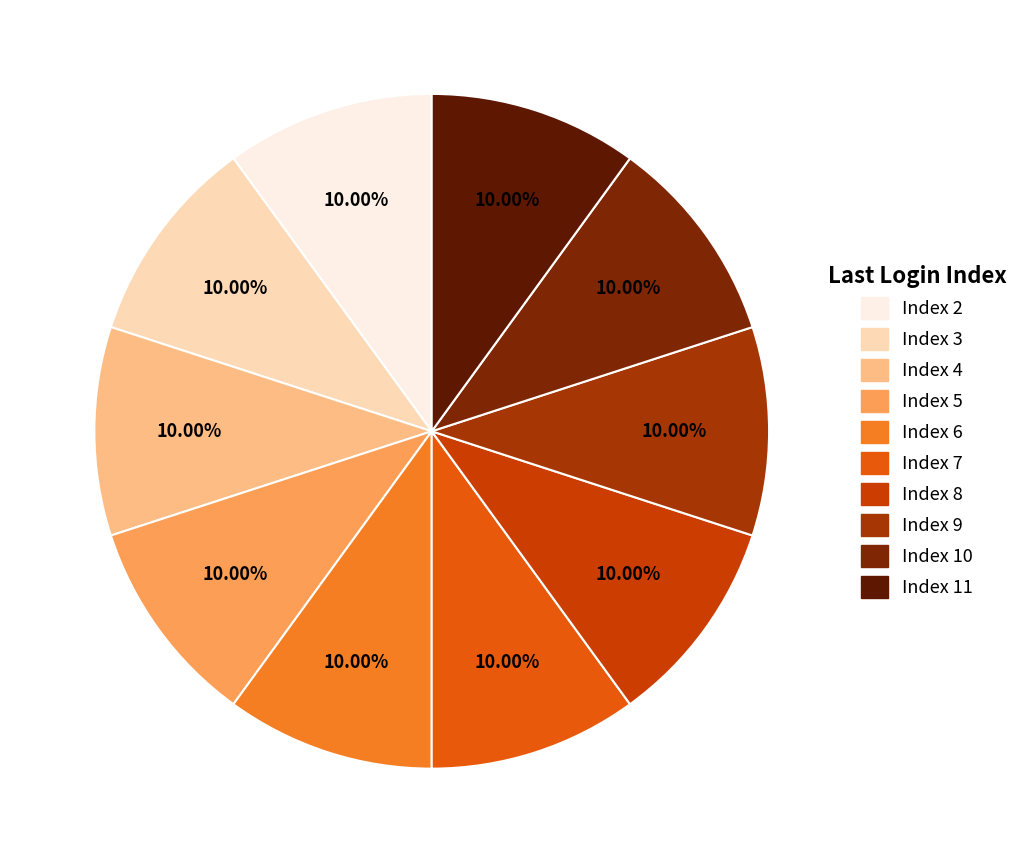

Count the number of slices in the pie.

10